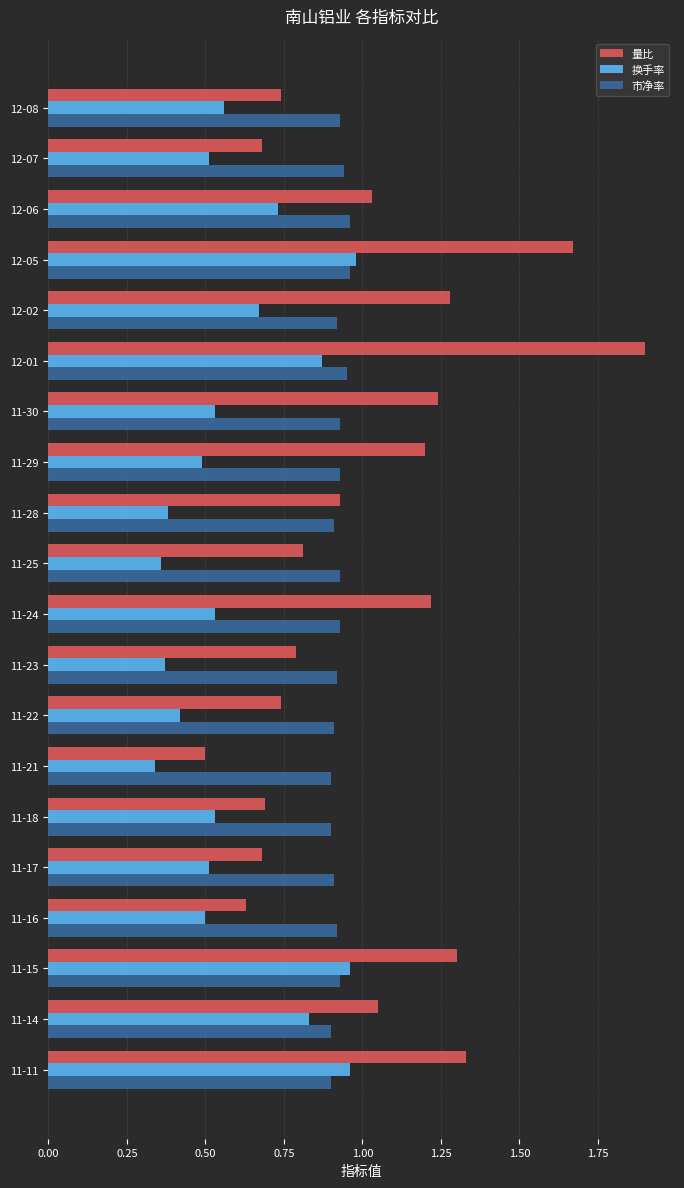

What is the sum of the 量比 values at 12-05 and 11-29?

2.9